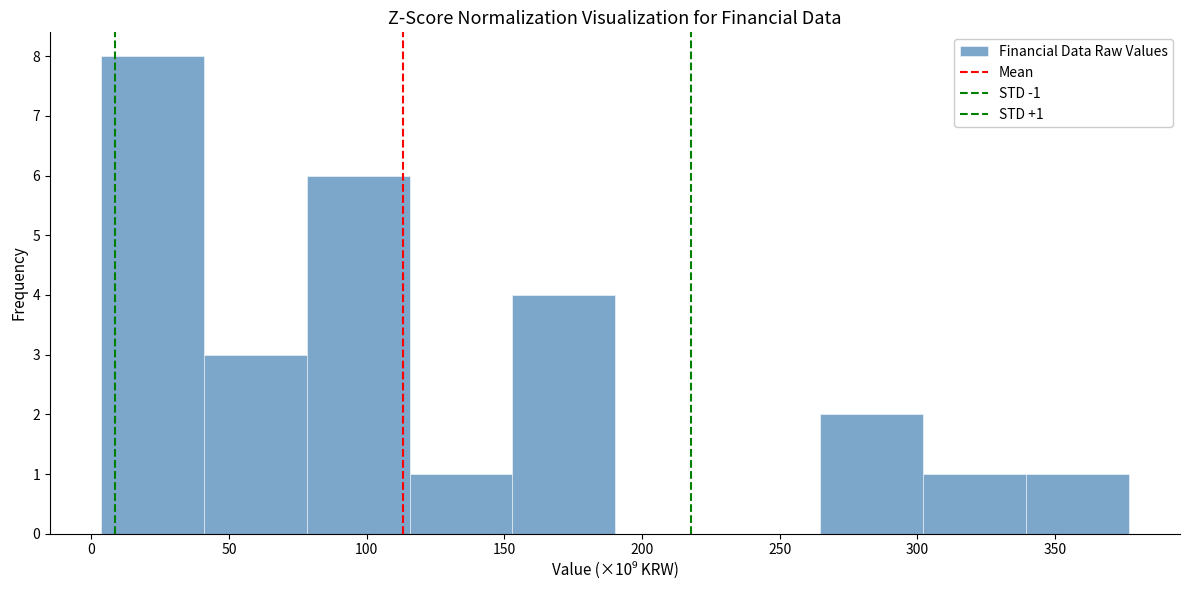

Which range on the x-axis has the tallest bar?

5 to 40